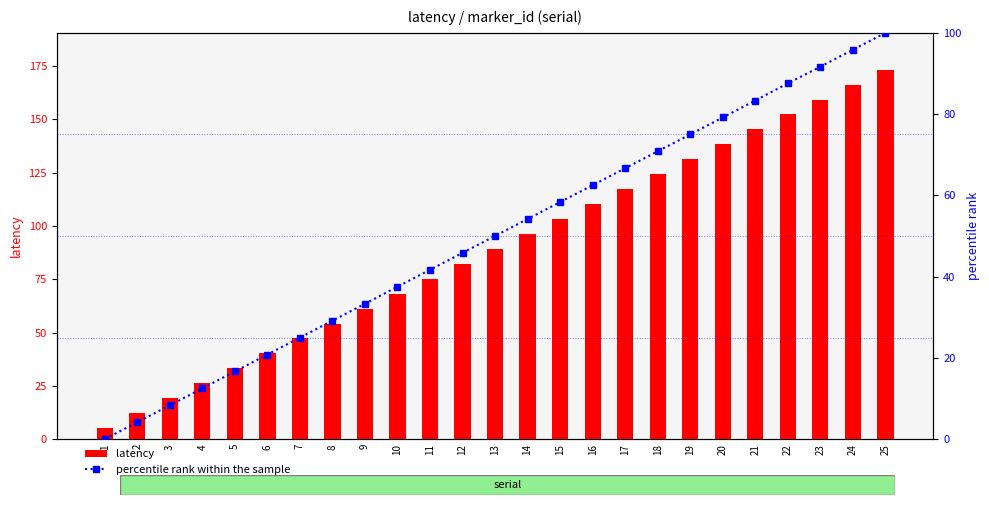

What is the sum of the latency values at 18 and 3?

143.5